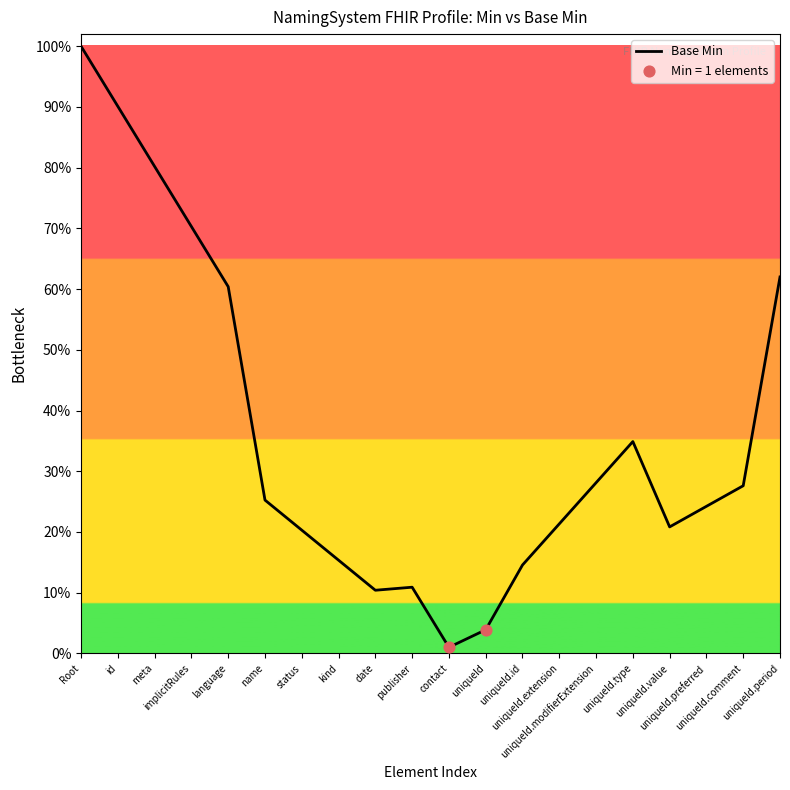

Which has a higher value, uniqueId.value or Root?

Root